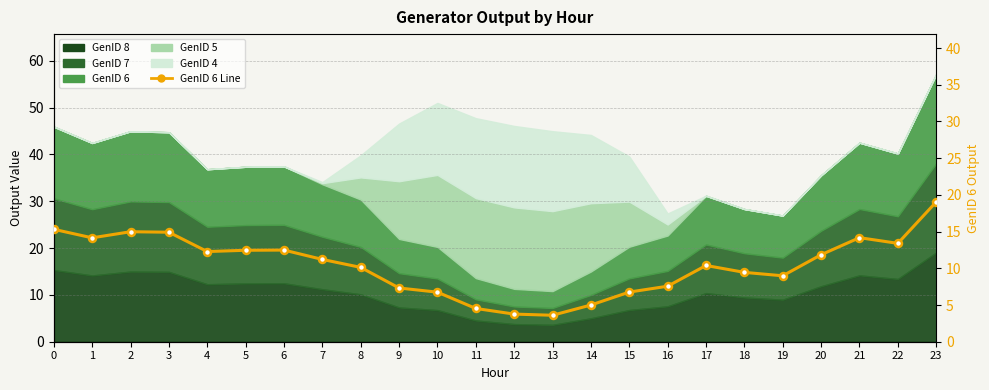

What is the change in value from 3 to 6?

-2.4